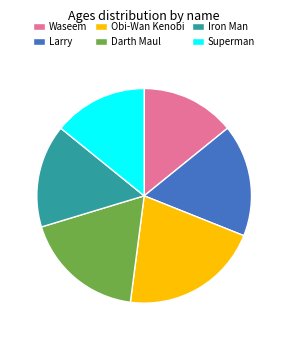

Which has a higher value, Waseem or Larry?

Larry